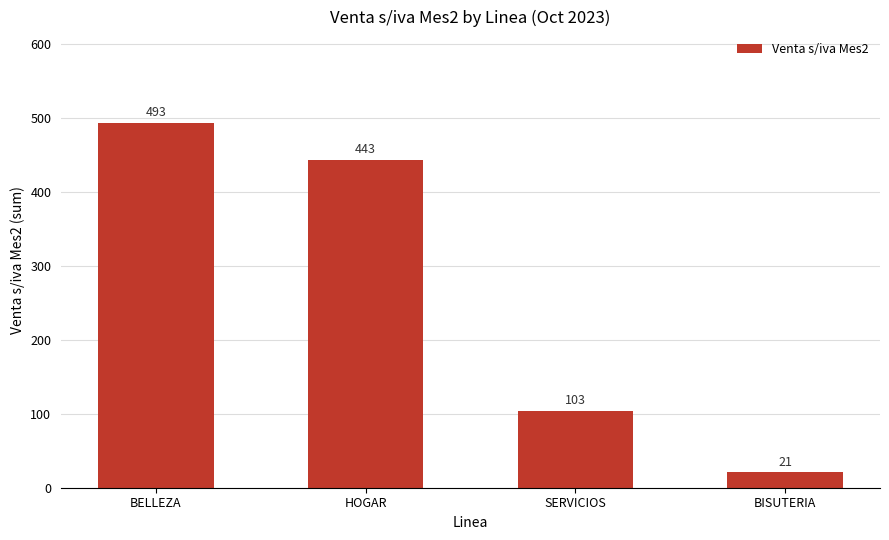

List the labels in order of value, smallest first.

BISUTERIA, SERVICIOS, HOGAR, BELLEZA